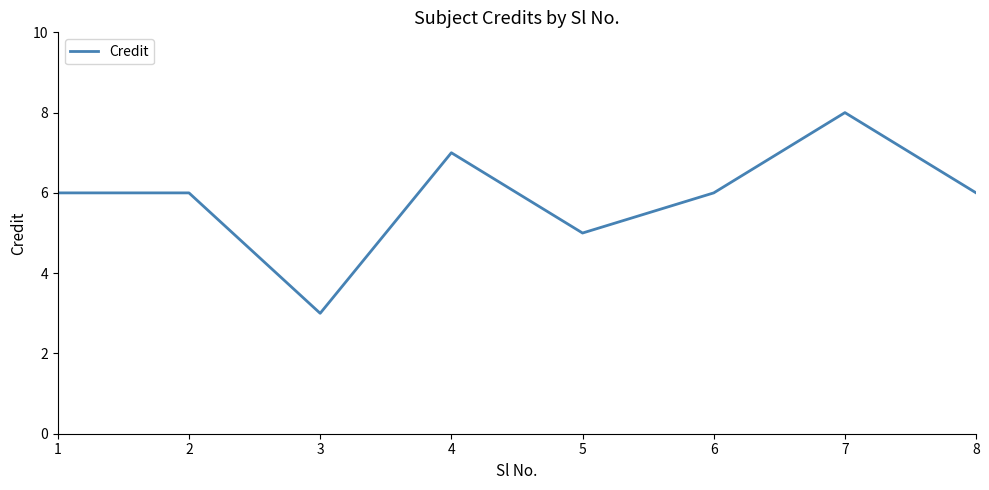

What is the difference between the maximum and minimum values?

5